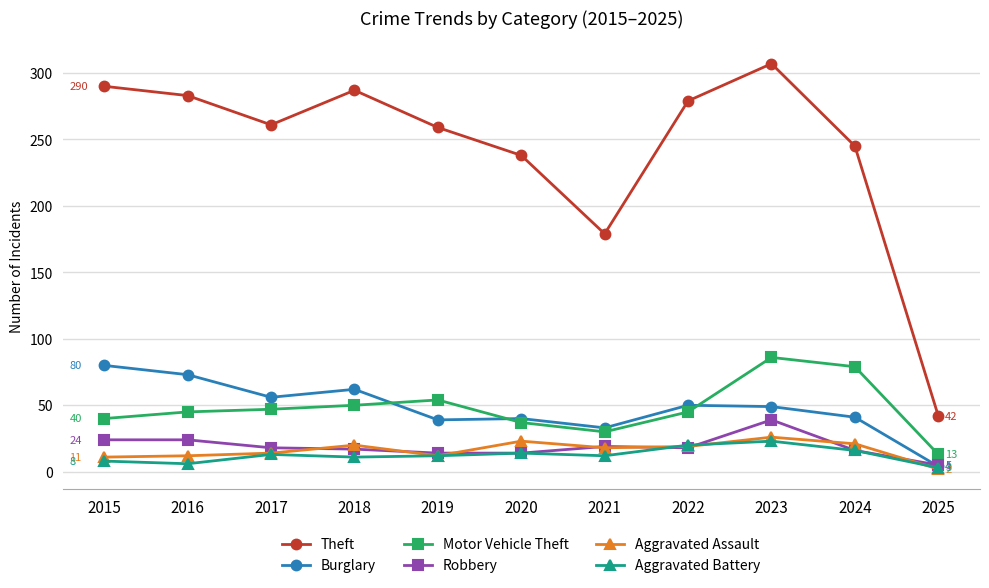

What value does the Burglary series have at 2020?

40